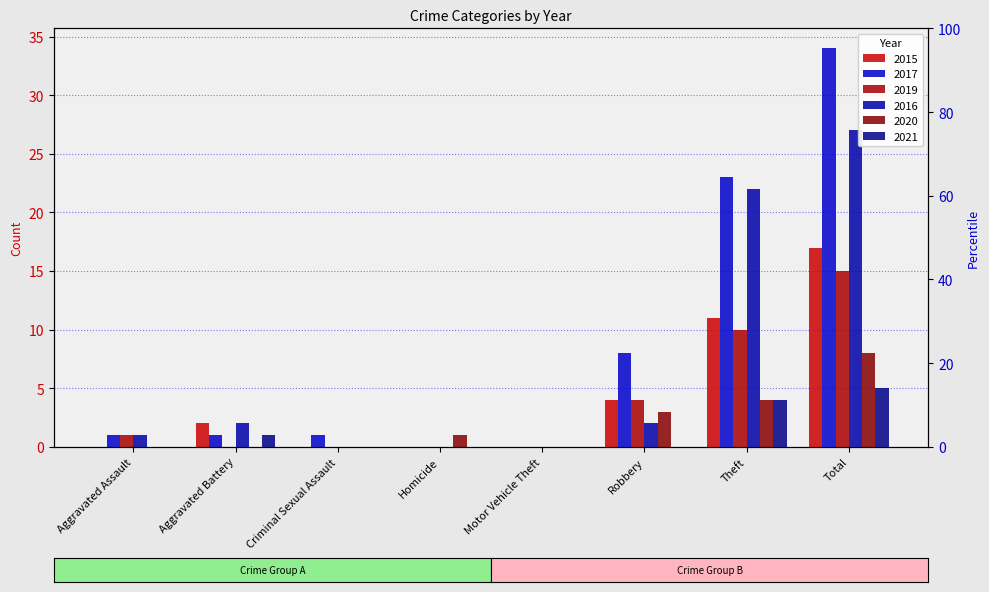

Which has a higher value, Homicide or Motor Vehicle Theft?

Homicide